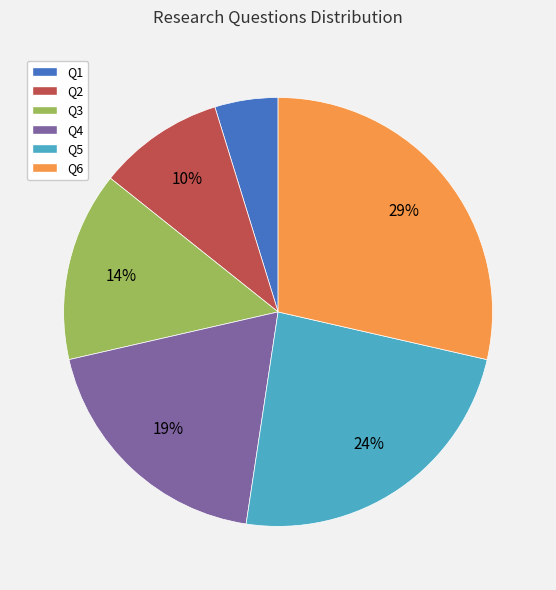

Is it true that Q6 is 41% of the pie?

False